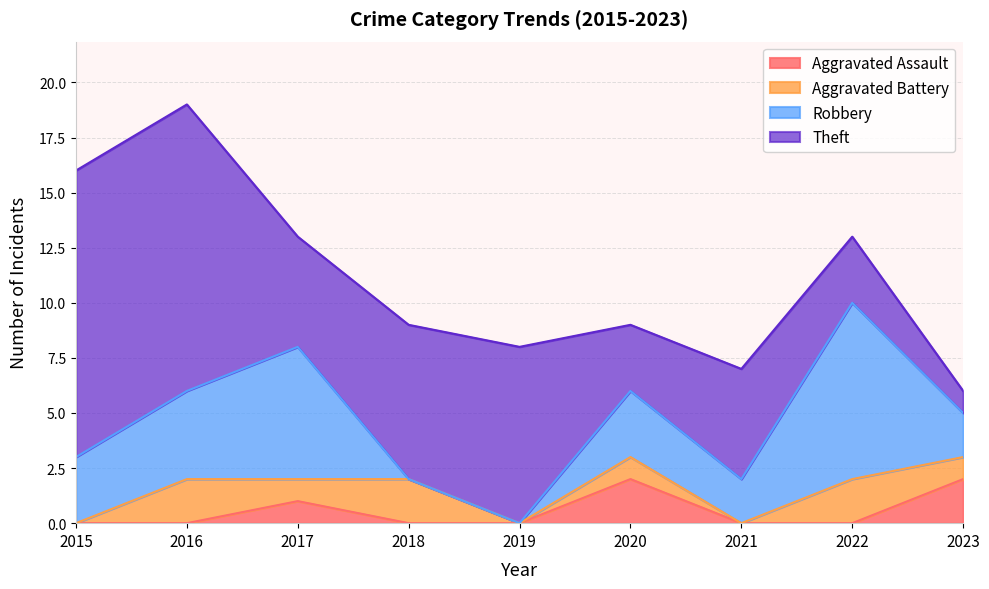

Rank the series at 2022 from lowest to highest value.

Aggravated Assault, Aggravated Battery, Theft, Robbery